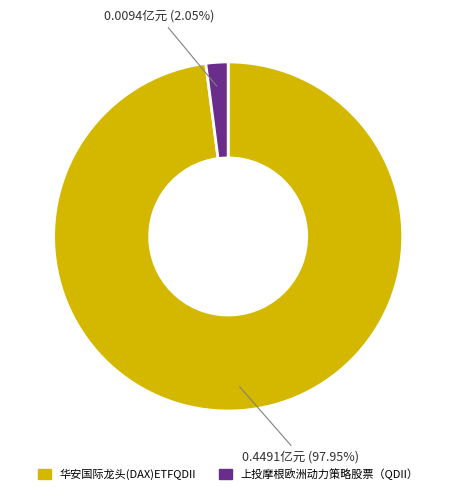

How many slices are in this pie chart?

2